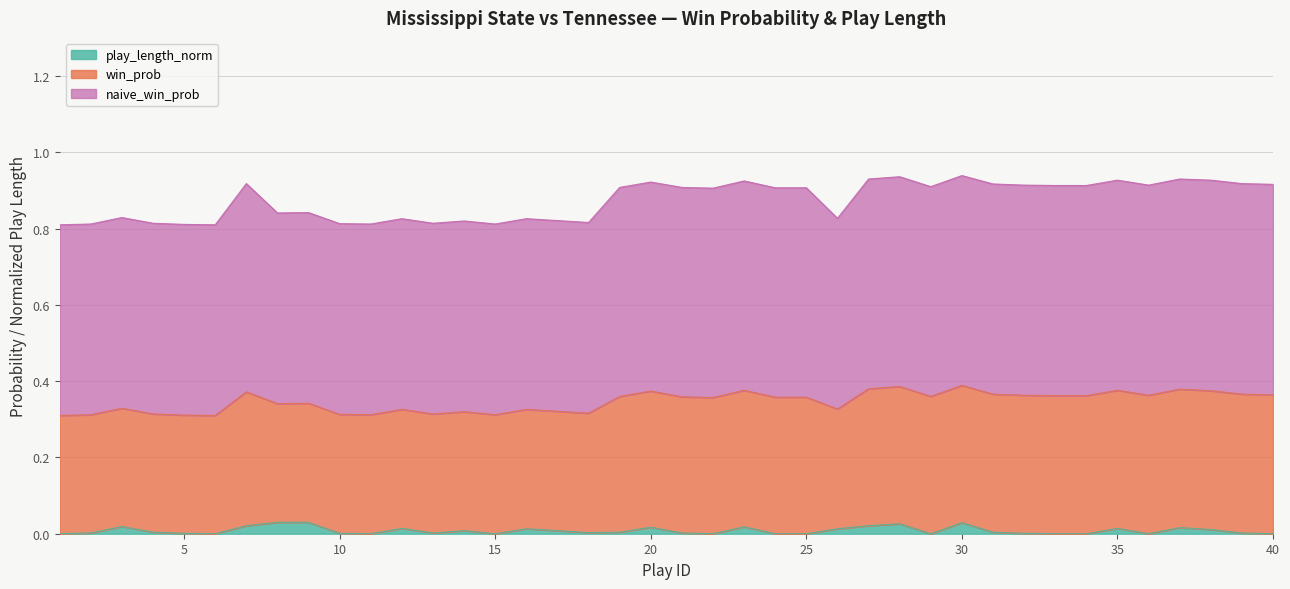

Where is win_prob nearest to the value 0?

1